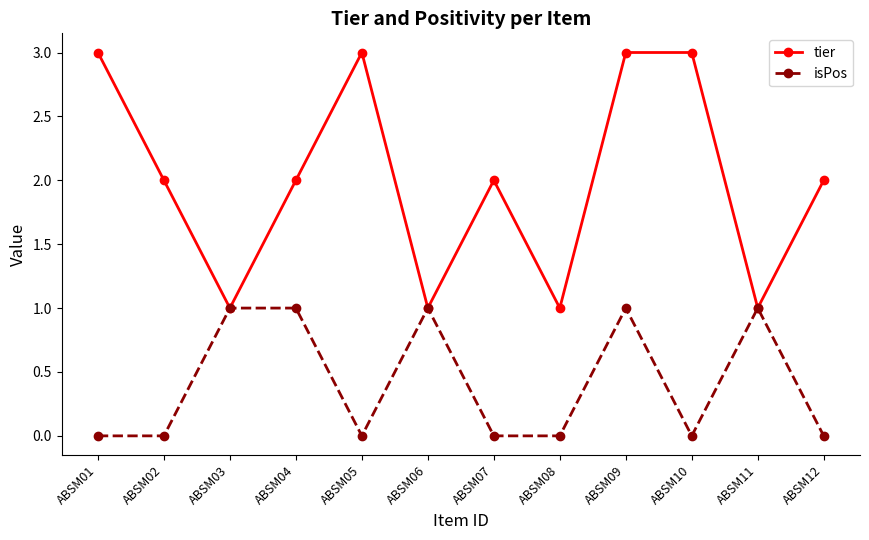

Rank the series at ABSM05 from highest to lowest value.

tier, isPos